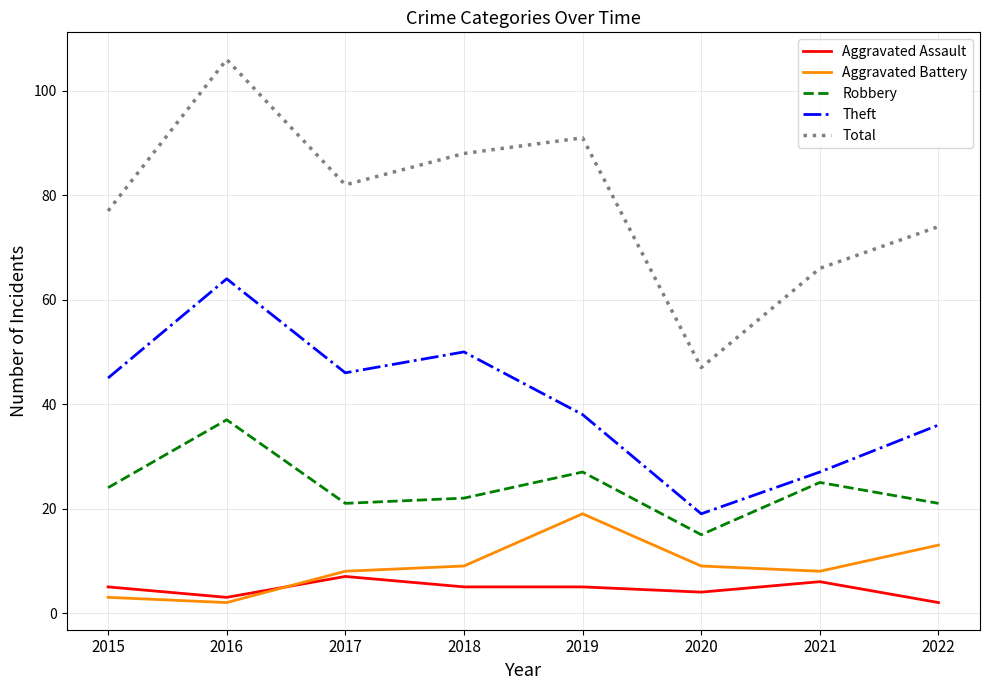

Does the chart have visible grid lines?

Yes